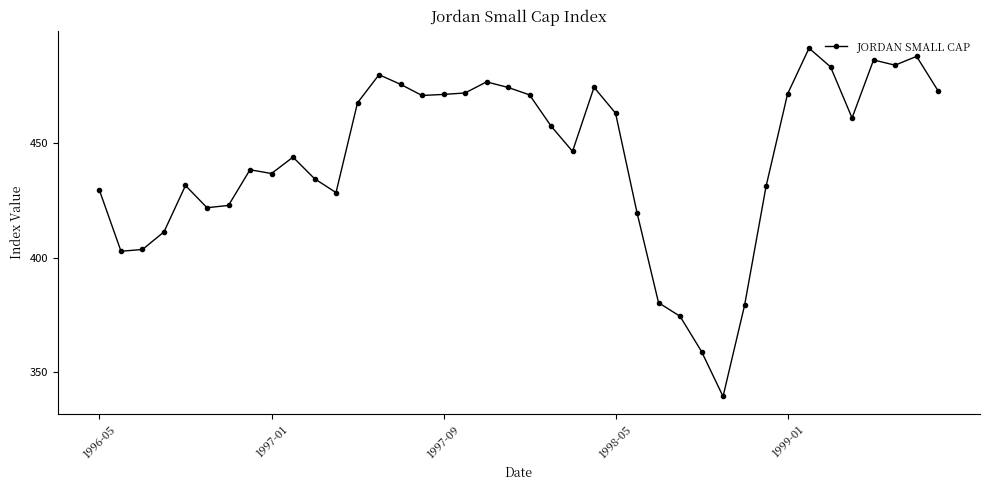

What is the value of the 32nd point from the left?

431.2